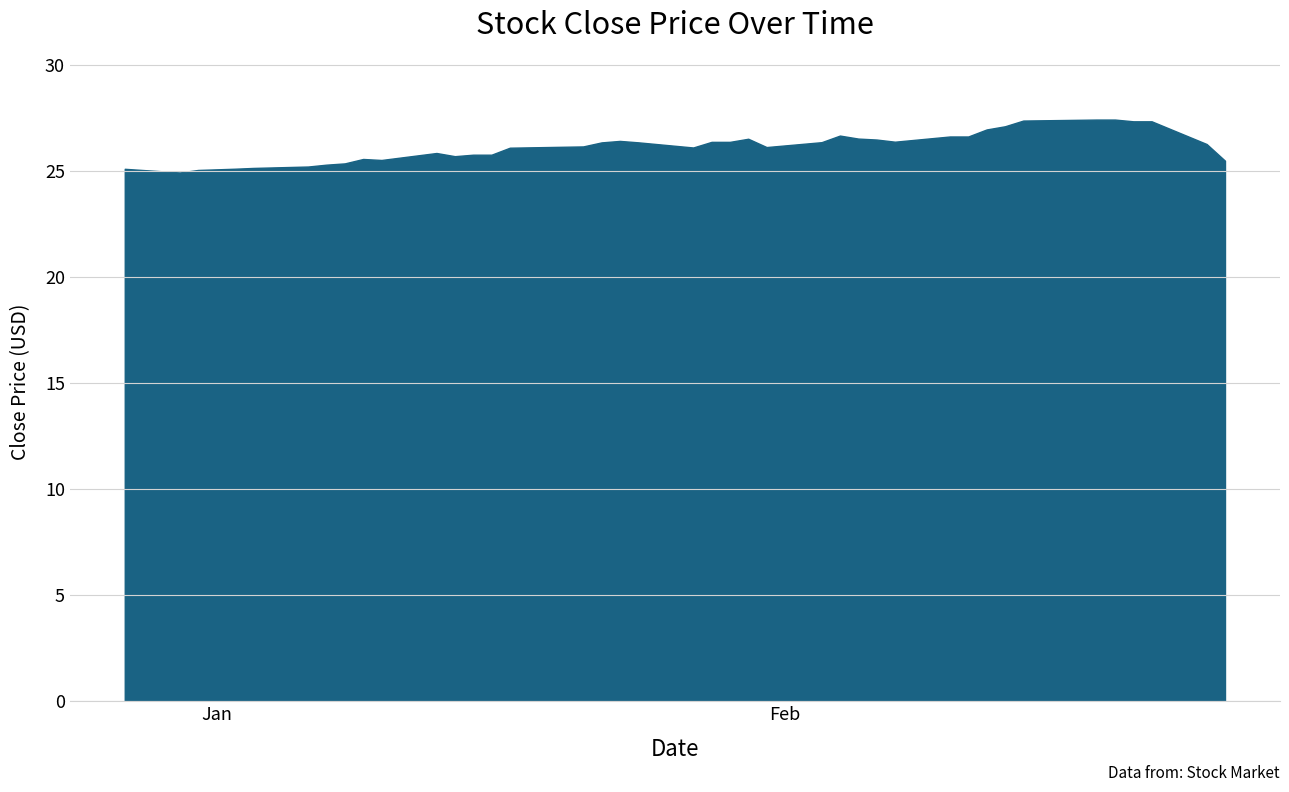

What is the minimum value shown in the chart?

24.9